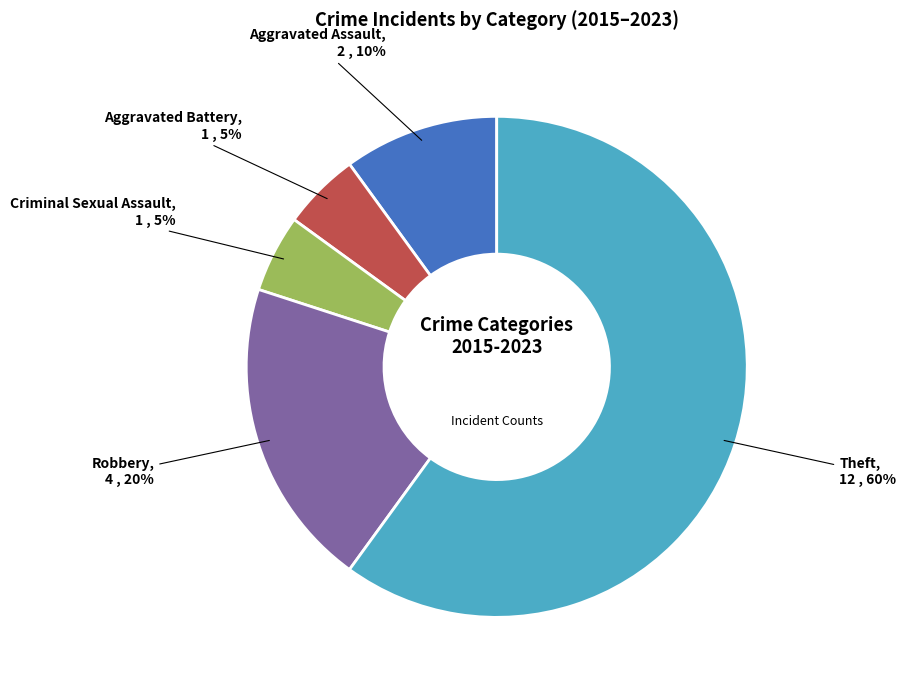

To the nearest percent, what is the combined percentage of Robbery and Aggravated Battery?

25%